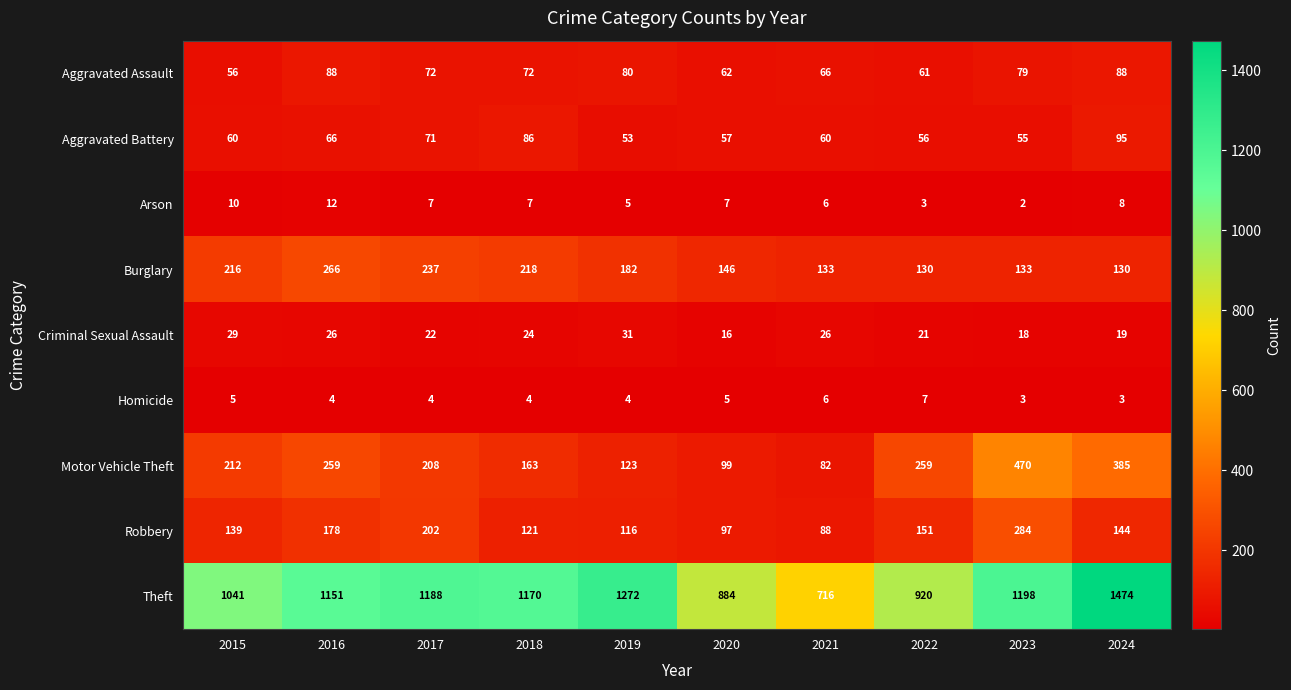

What is the total value across all series at 2020?

1373